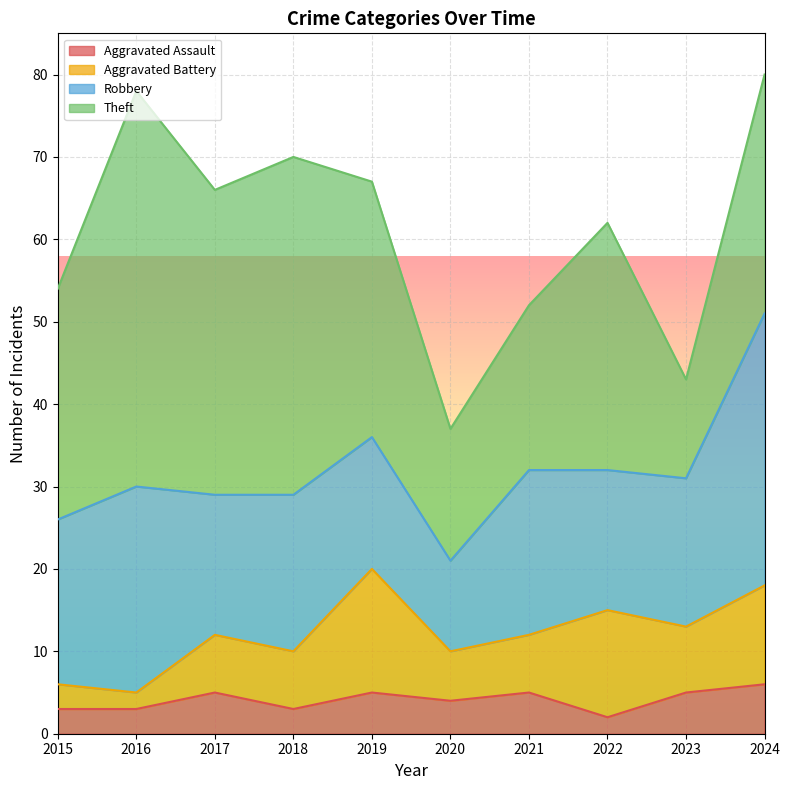

At which category does Aggravated Battery reach its first local valley?

2016